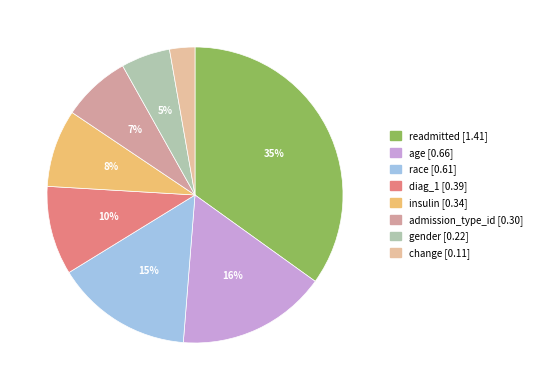

The age slice represents 16% of the pie. True or false?

True